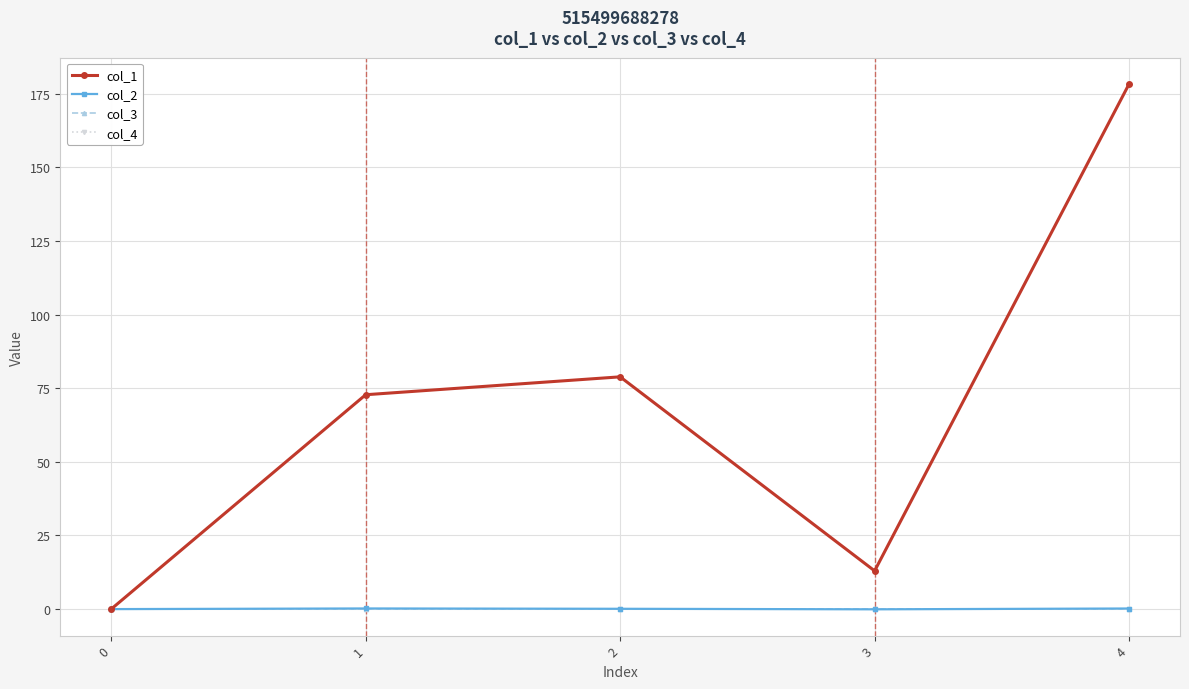

At how many categories does at least one series exceed 166?

1